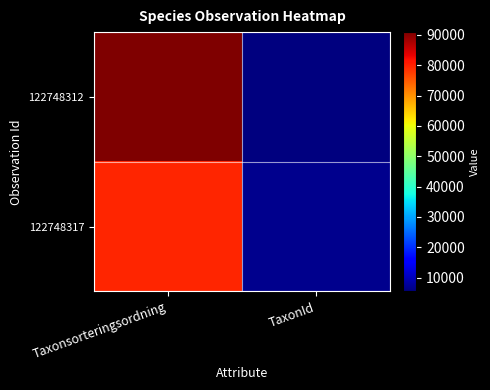

What is the total value across all series at Taxonsorteringsordning?

170678